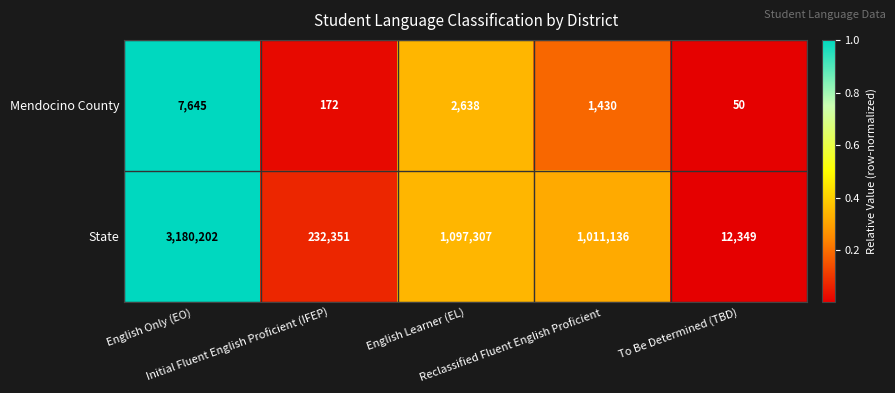

What is the total value across all series at Reclassified Fluent English Proficient?

1012566